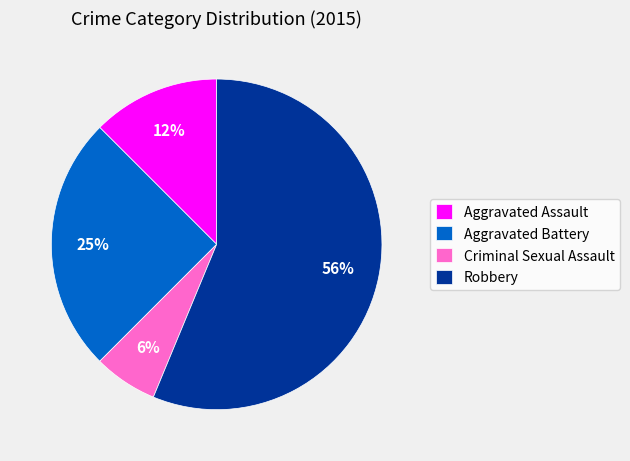

Does any single category account for the majority?

Yes